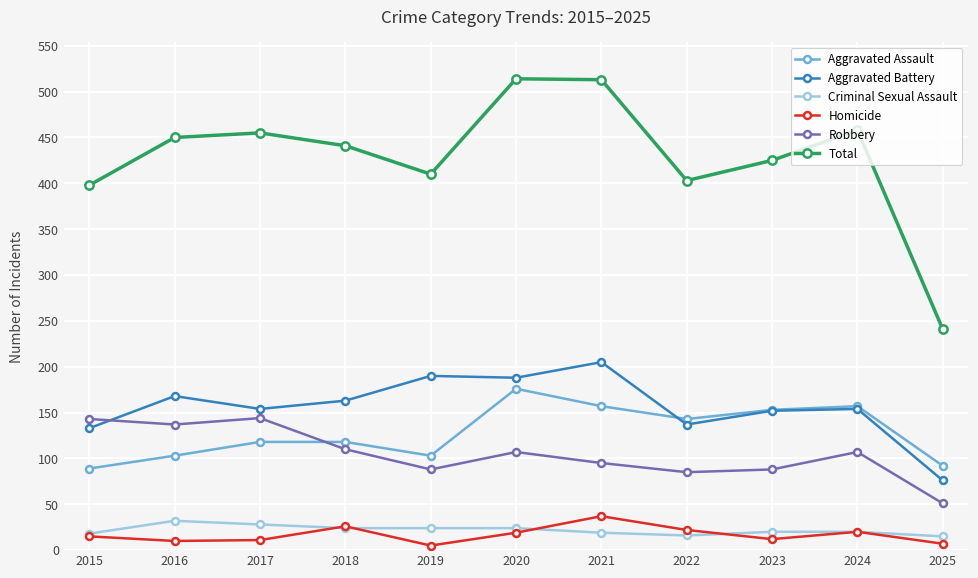

True or false: Aggravated Assault and Homicide cross at least once.

False